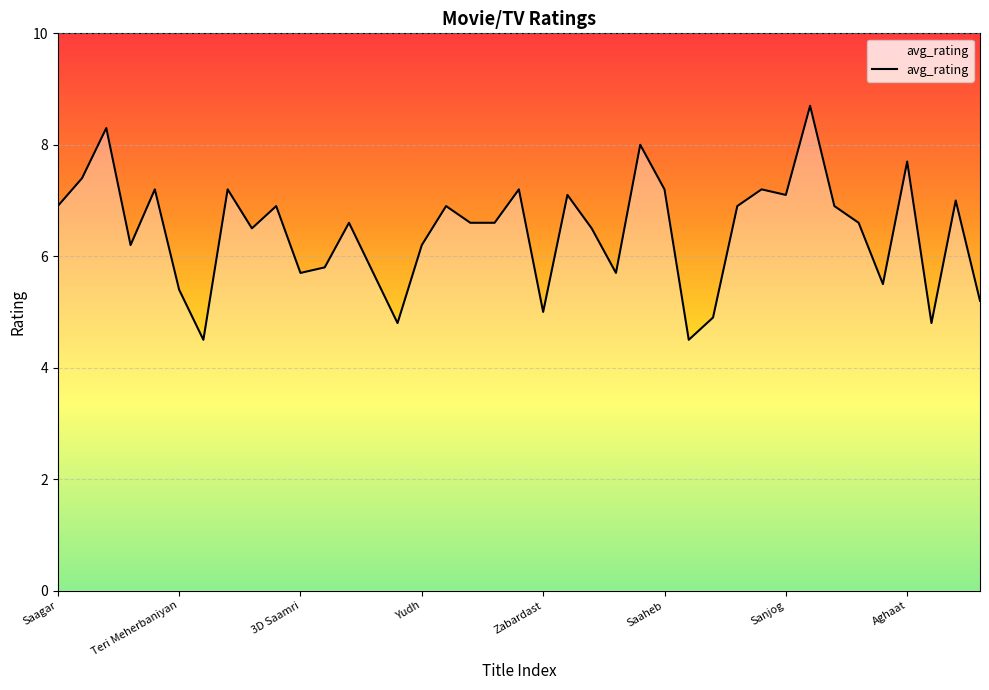

What is the greatest value displayed?

8.7